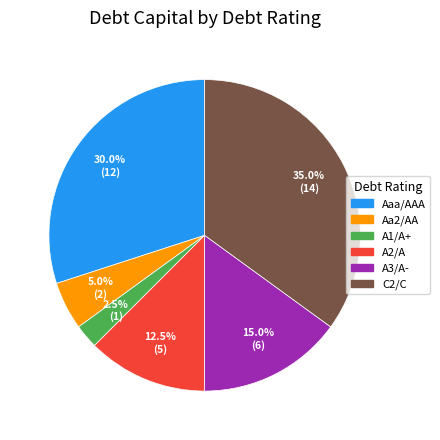

Which has a higher value, Aa2/AA or Aaa/AAA?

Aaa/AAA